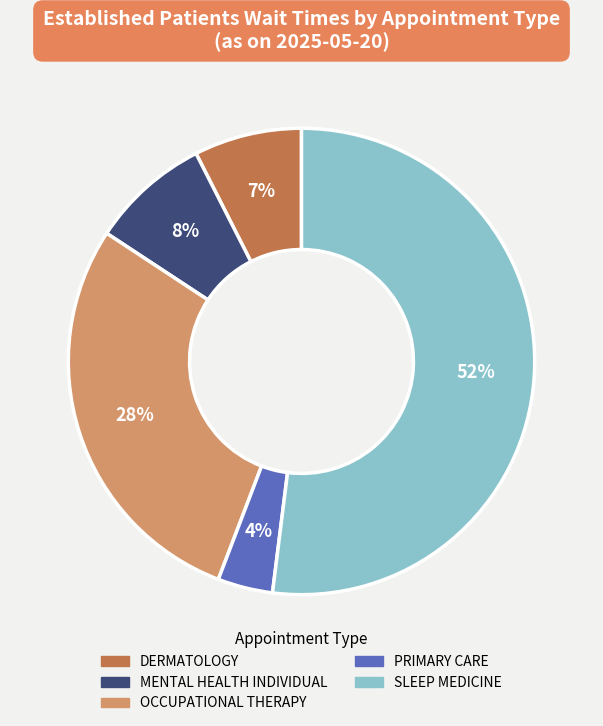

The MENTAL HEALTH INDIVIDUAL slice represents 16% of the pie. True or false?

False